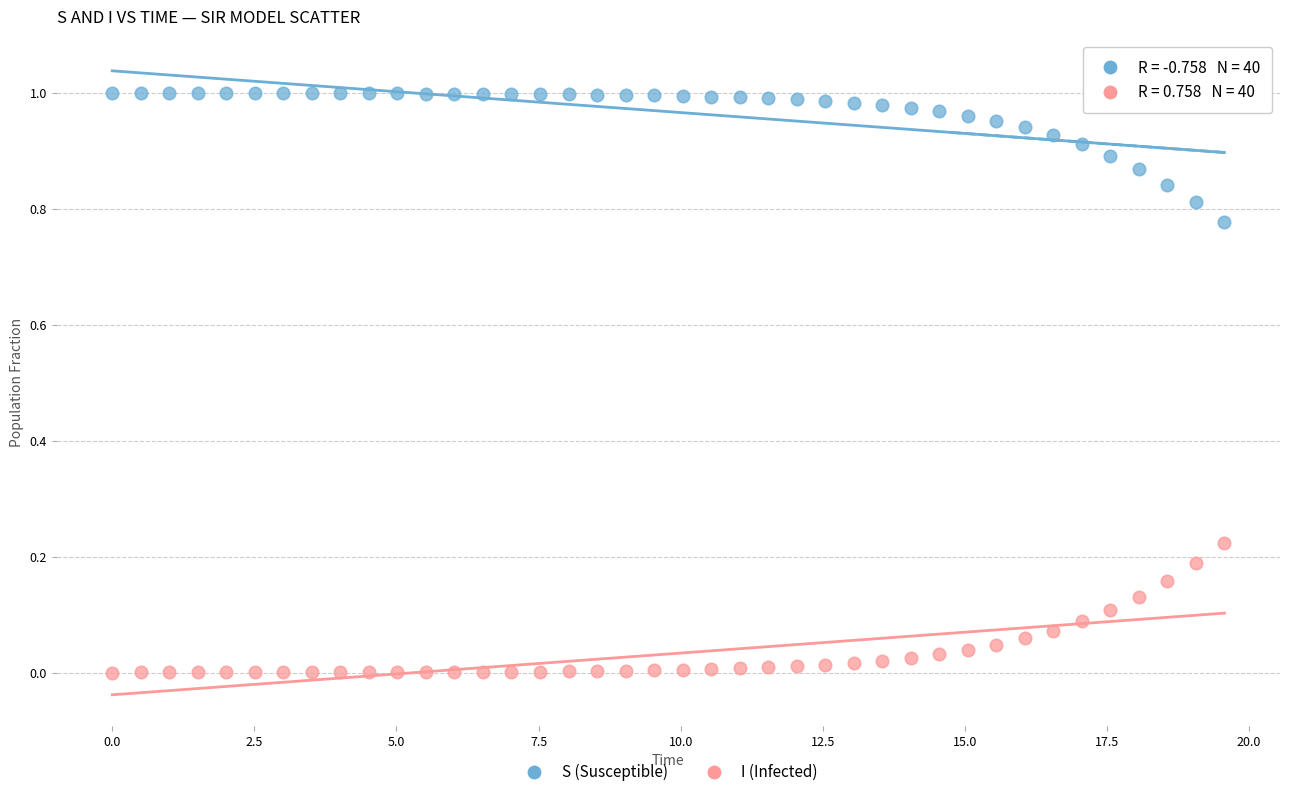

Which series reaches the maximum Y coordinate?

S (Susceptible)